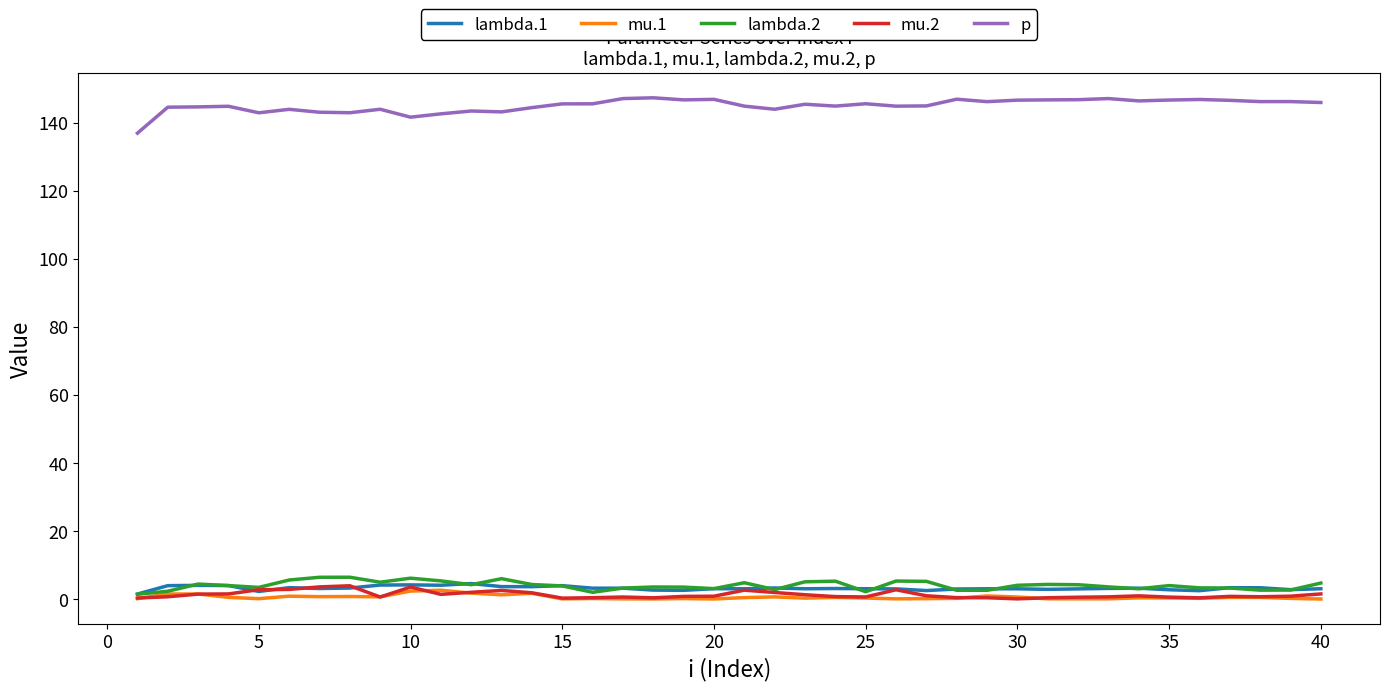

After their last crossing, which series has the higher values: mu.1 or mu.2?

mu.2